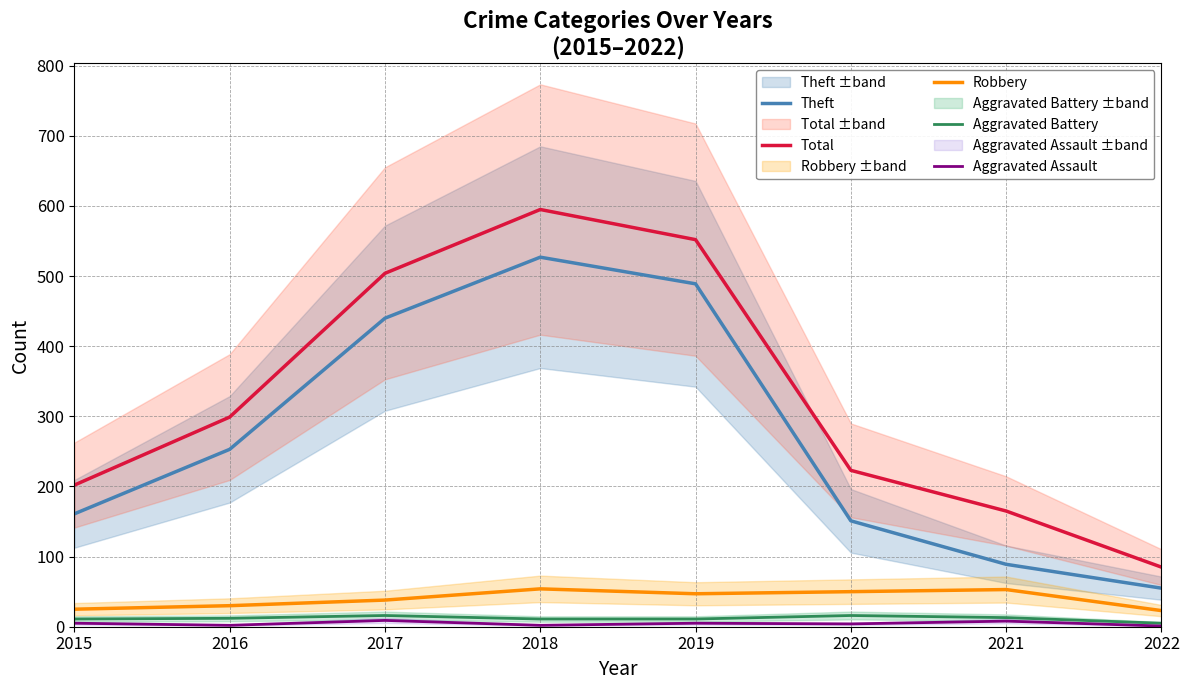

Where is the first local maximum for Aggravated Assault?

2017